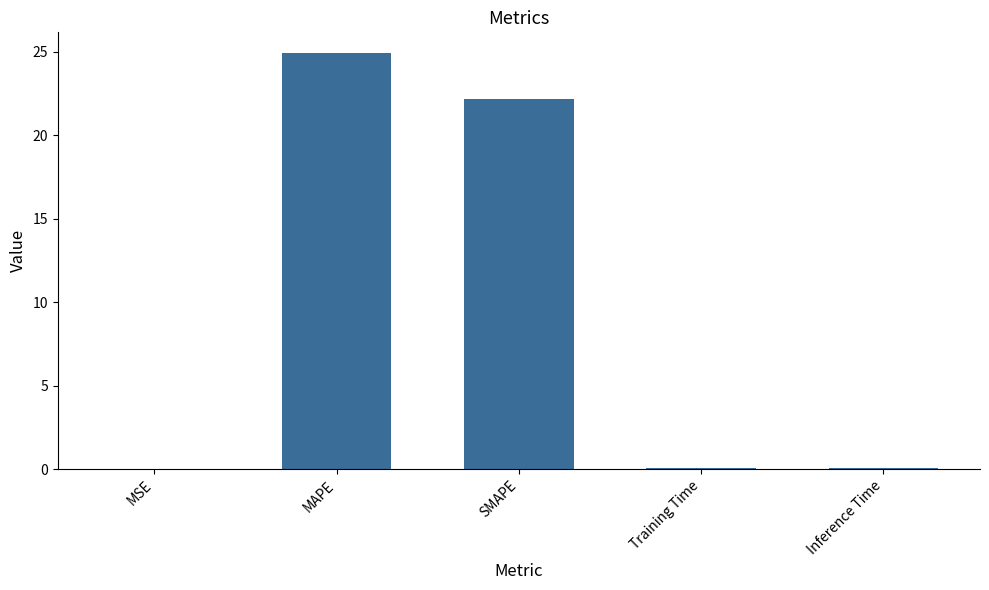

The chart shows a value of 11.3 at SMAPE. True or false?

False